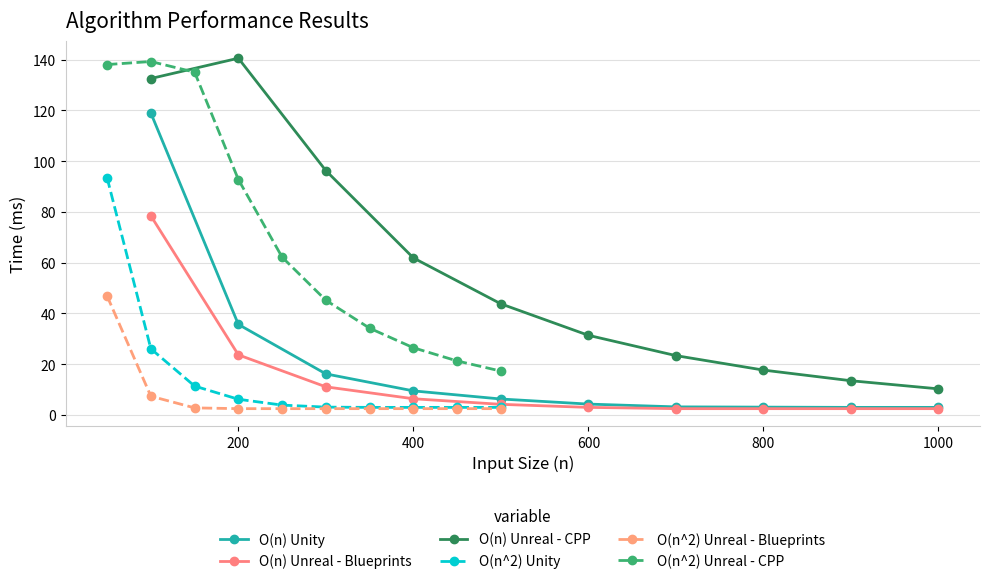

What is the maximum value for O(n^2) Unreal - Blueprints?

46.9